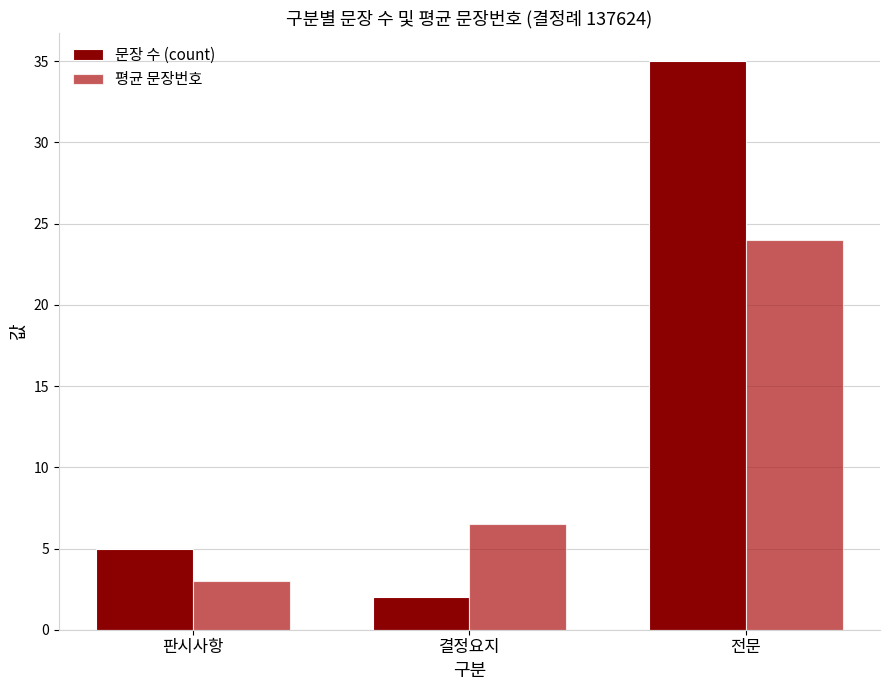

What is the difference between the maximum and minimum values in the 문장 수 (count) series?

33.0